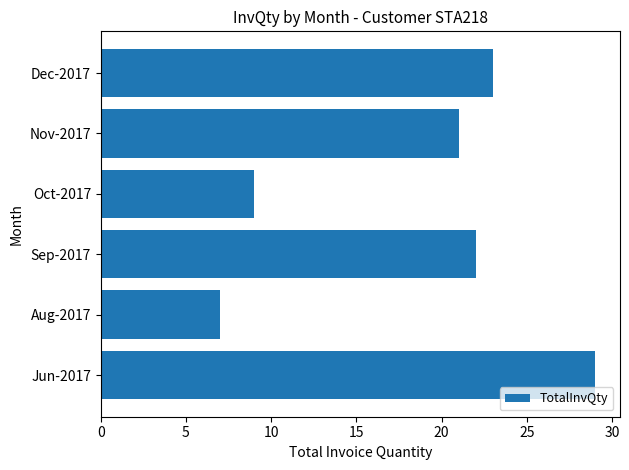

Reading bottom to top, extract all data points from this chart.

29	7	22	9	21	23